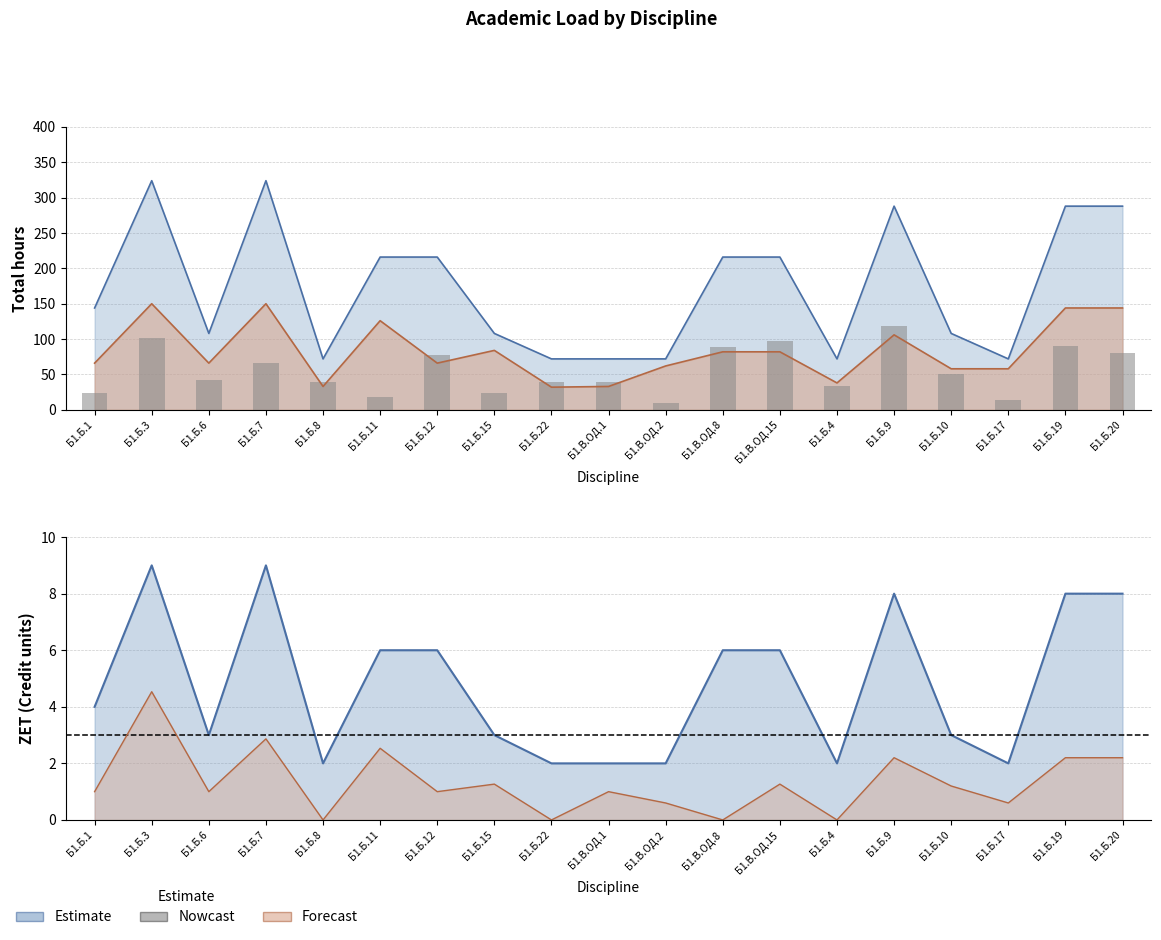

Where does the data first go above 42?

Б1.Б.3